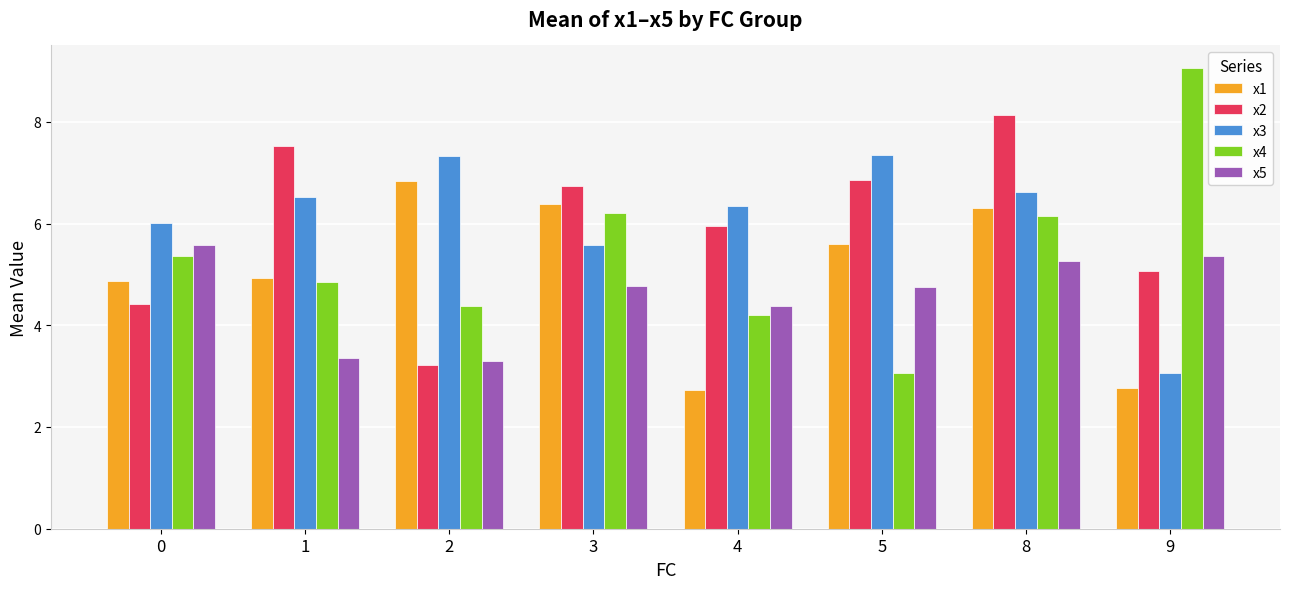

At 0, list the series in order from largest to smallest.

x3, x5, x4, x1, x2